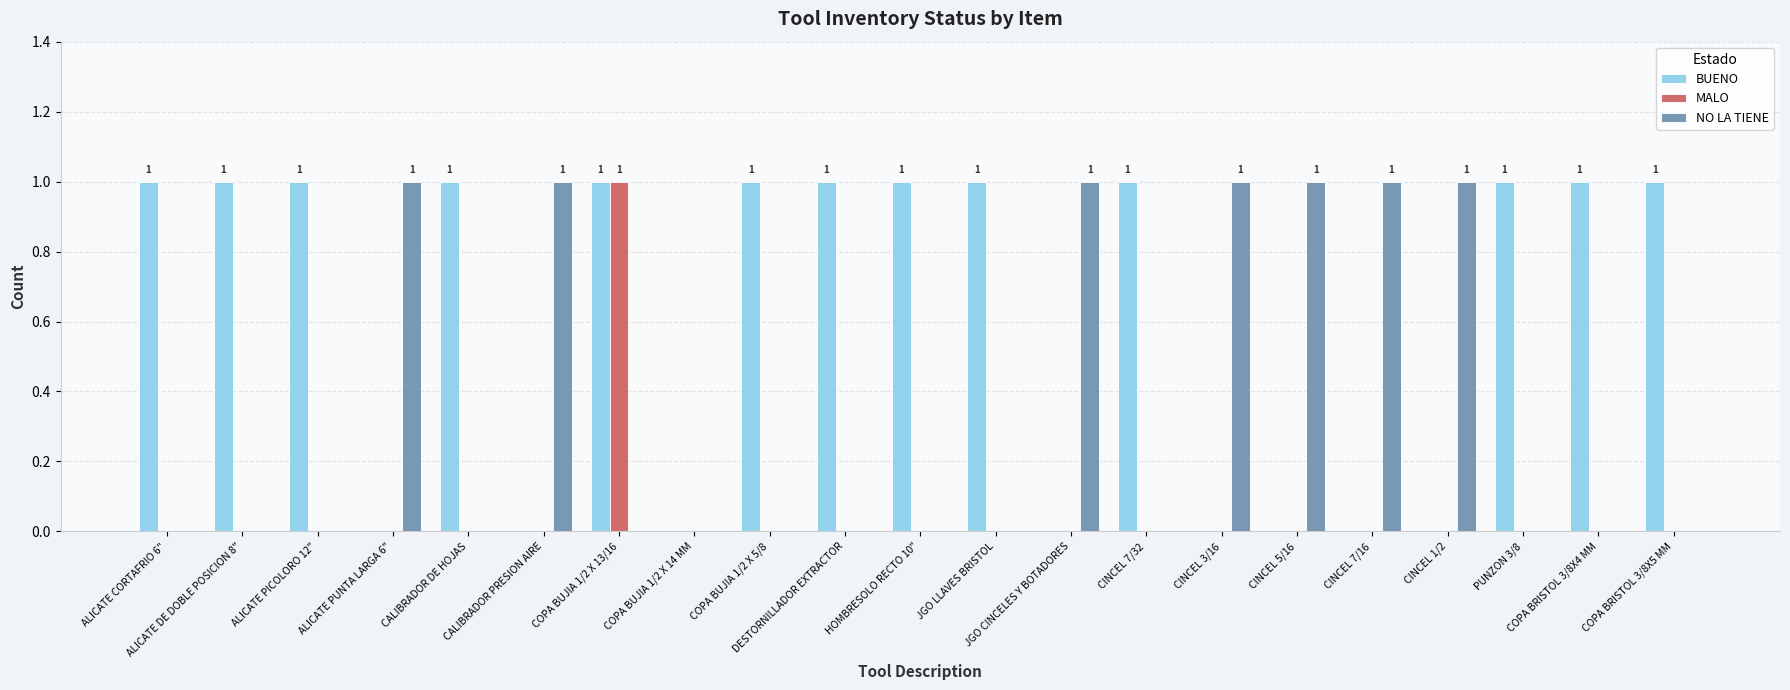

Are the bars grouped side by side (vs. stacked)?

Yes